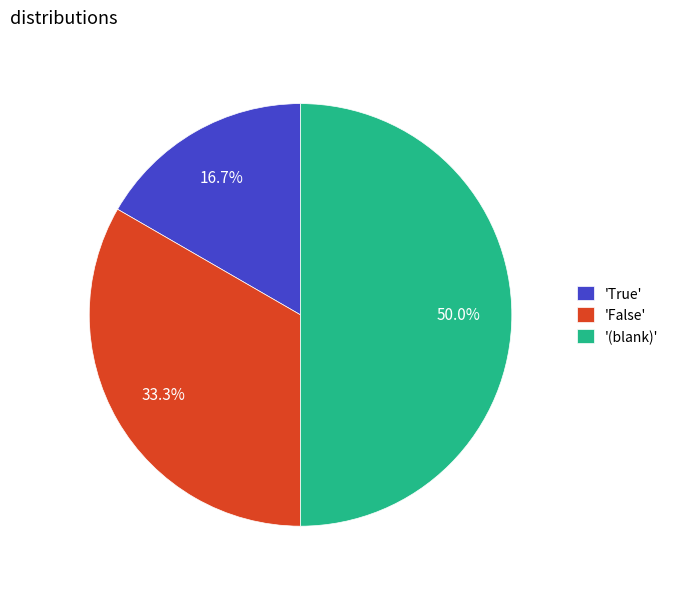

How many slices are in this pie chart?

3